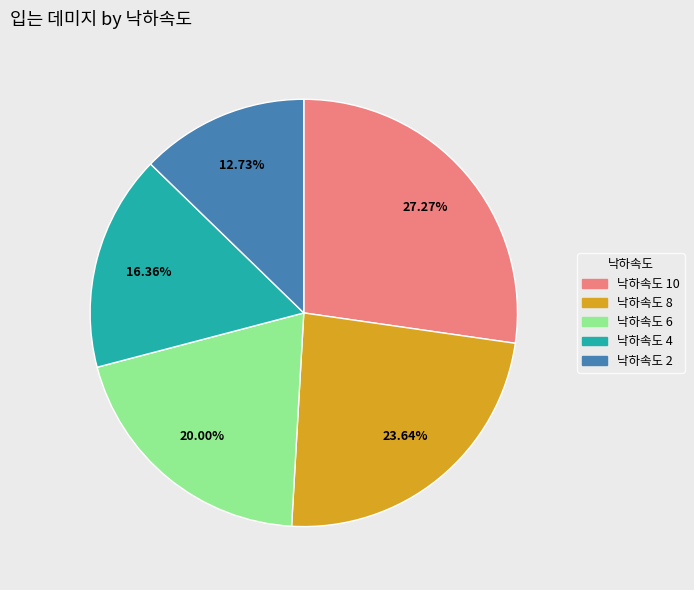

Is there any slice that represents more than half of the pie?

No